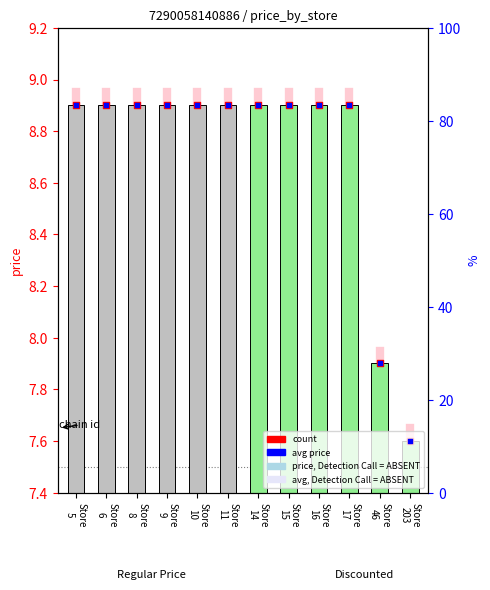

Which series has the widest spread of Y values?

price